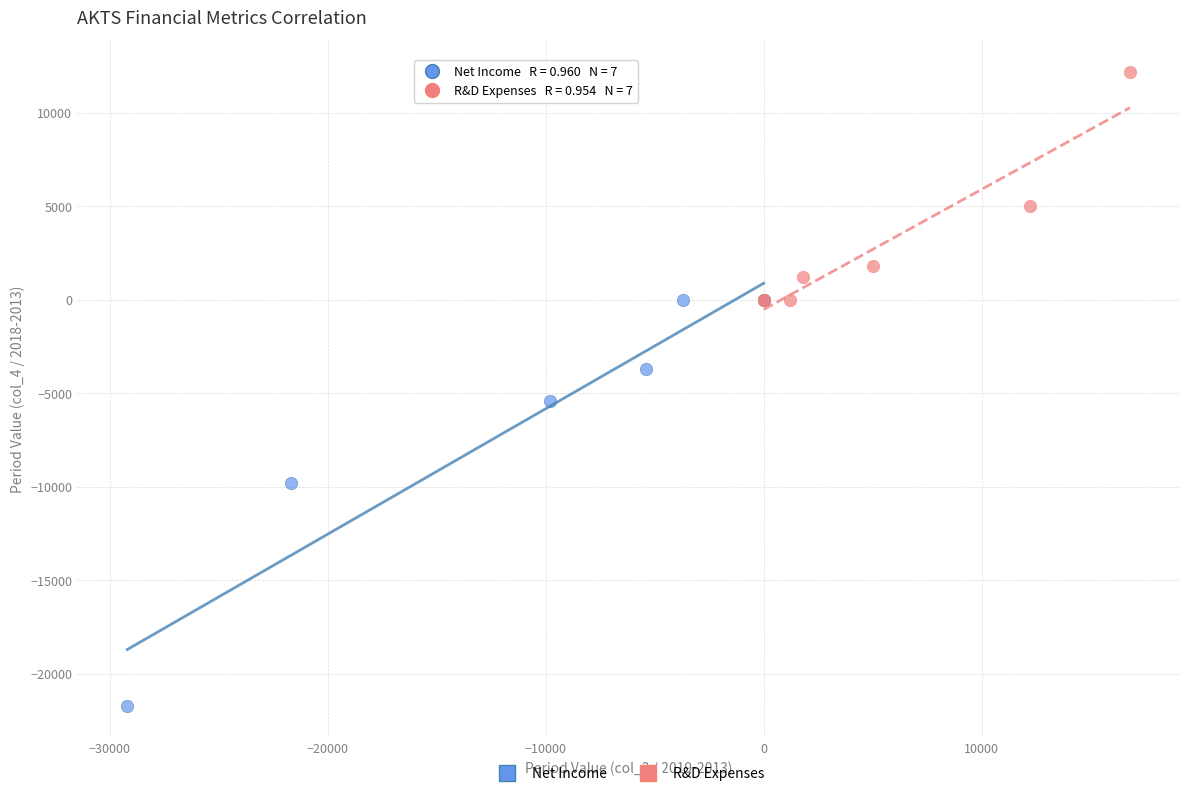

Which series has the widest spread of Y values?

Net Income